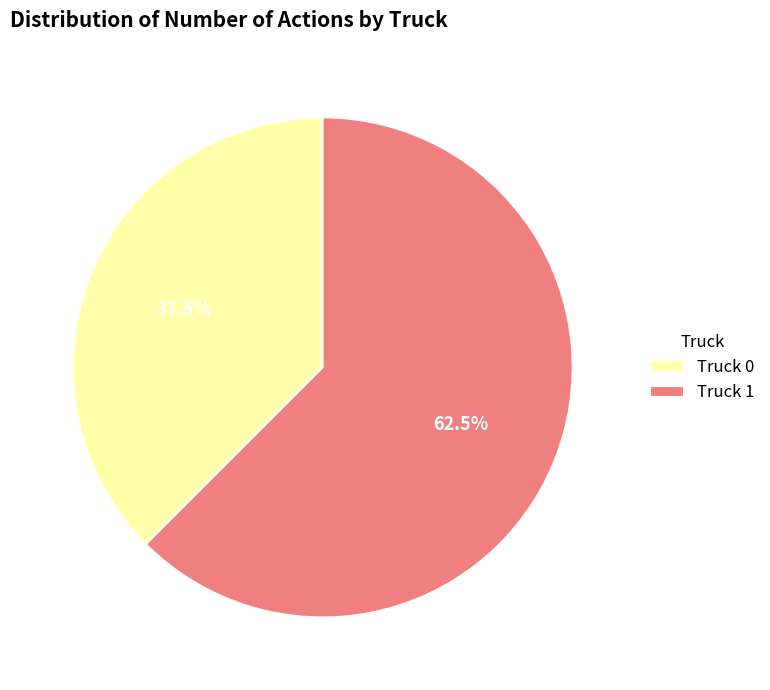

What is the ratio of the value at Truck 0 to the value at Truck 1?

0.6